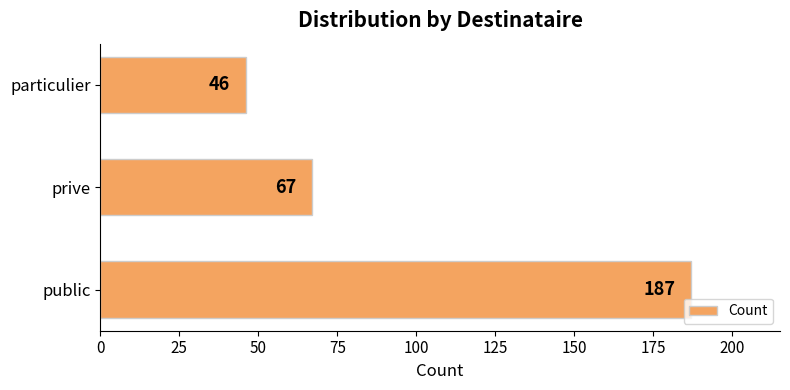

List the labels in order of value, largest first.

public, prive, particulier